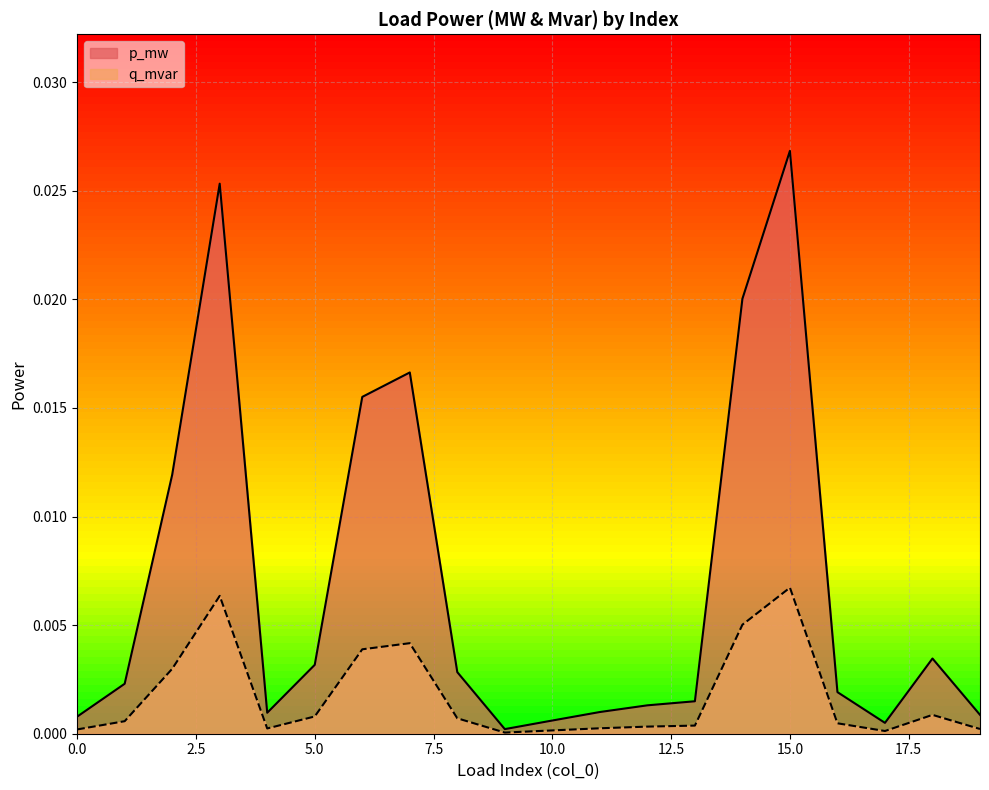

How many data points does each series have?

20